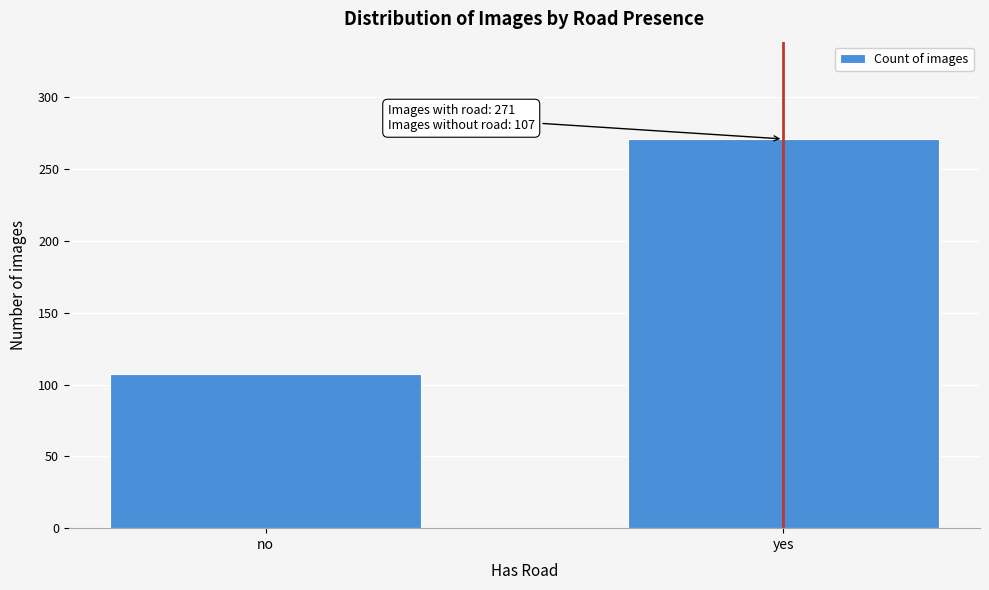

Reading left to right, transcribe all the data shown in this chart.

no=107	yes=271